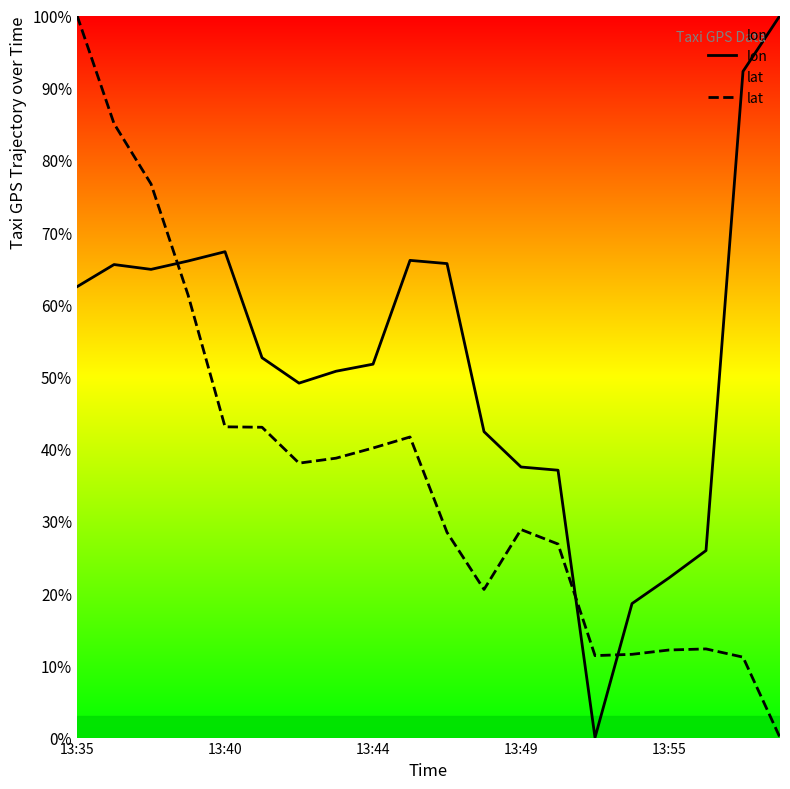

Is it true that lat equals 161.5 at 13:35?

False